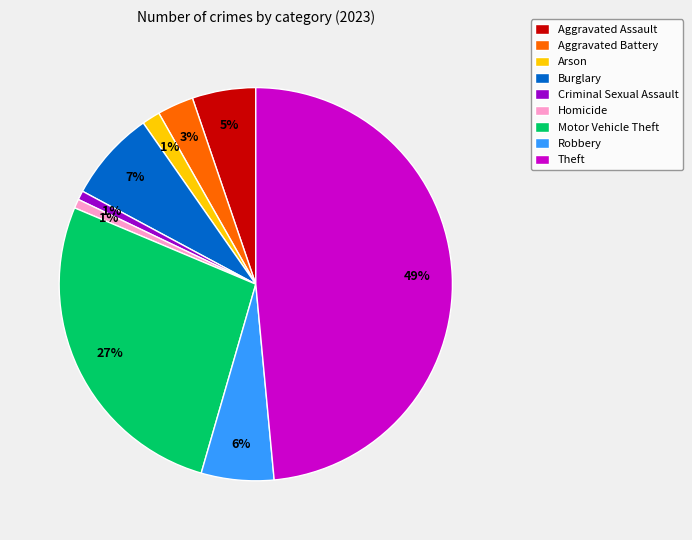

To the nearest percent, what is the combined percentage of Aggravated Battery and Robbery?

9%